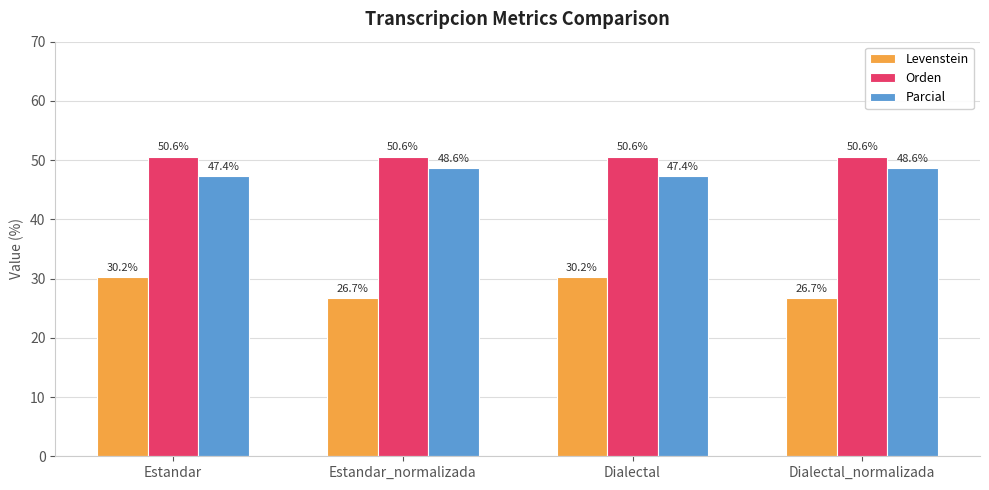

Reading right to left, list all the values displayed in this chart.

Levenstein: Dialectal_normalizada=26.7	Dialectal=30.2	Estandar_normalizada=26.7	Estandar=30.2
Orden: Dialectal_normalizada=50.6	Dialectal=50.6	Estandar_normalizada=50.6	Estandar=50.6
Parcial: Dialectal_normalizada=48.6	Dialectal=47.4	Estandar_normalizada=48.6	Estandar=47.4